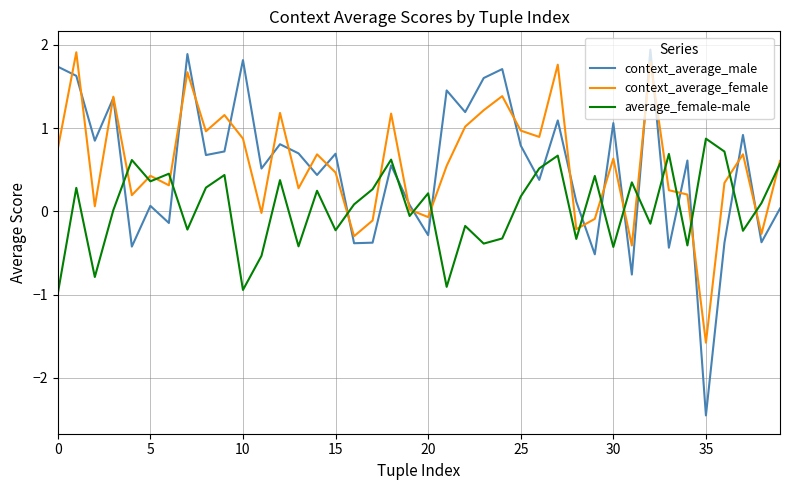

What is the smallest value displayed?

-2.5